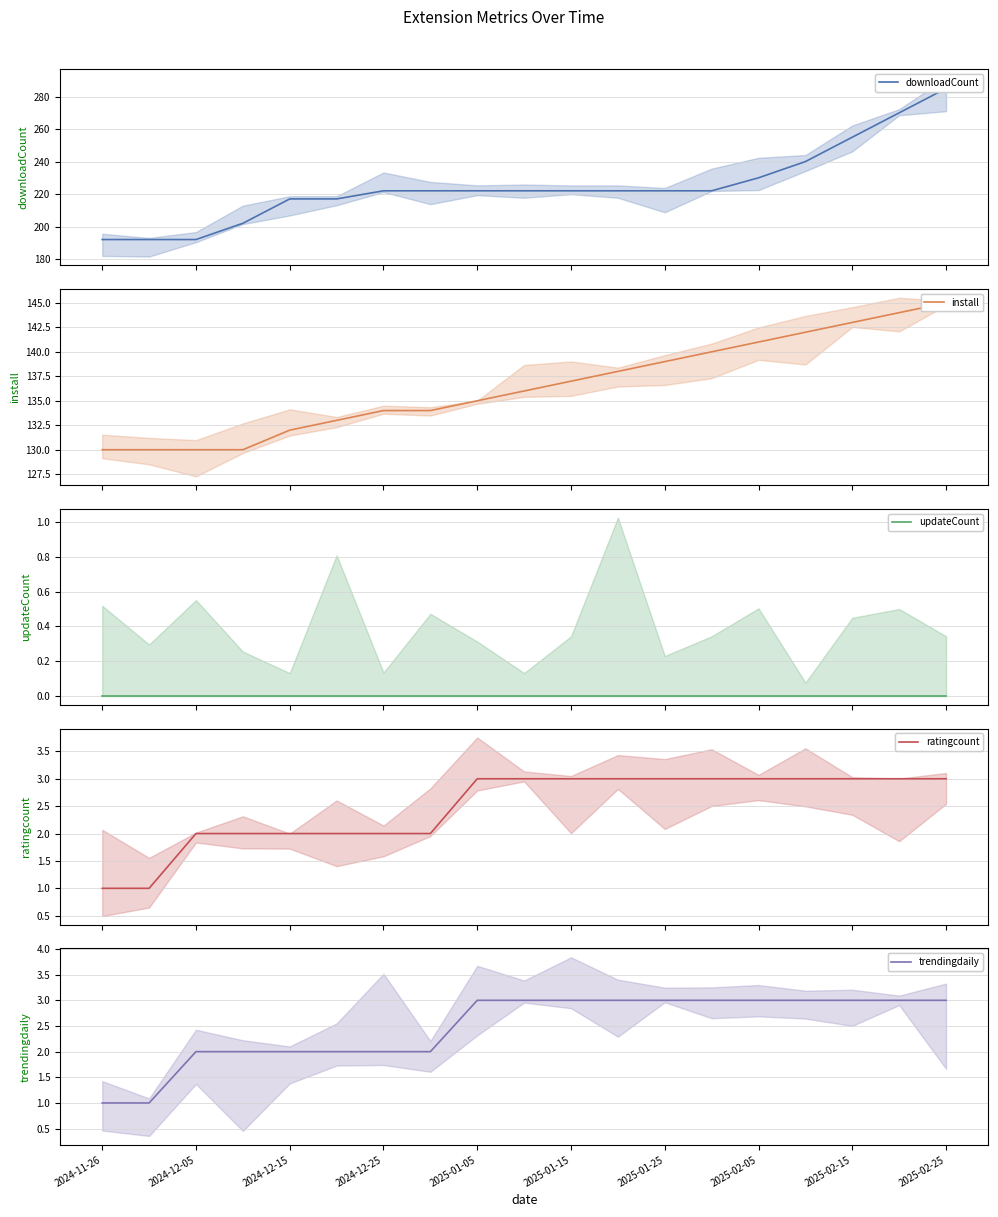

True or false: updateCount and downloadCount cross at least once.

False